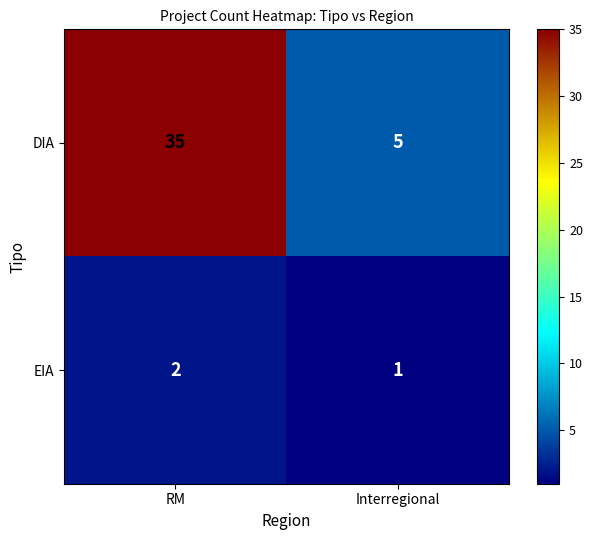

What is the spread (max minus min) of values at RM?

33